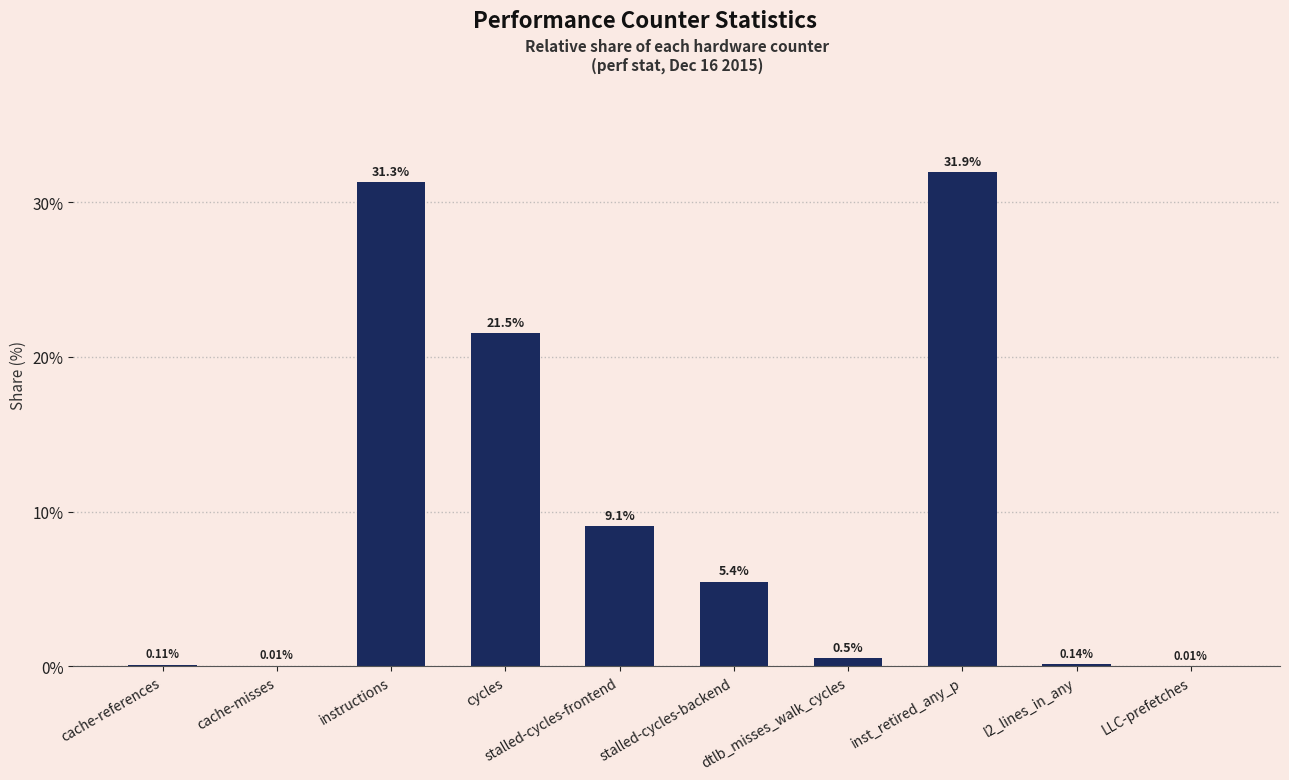

What is the sum of the values at cache-misses and dtlb_misses_walk_cycles?

0.5